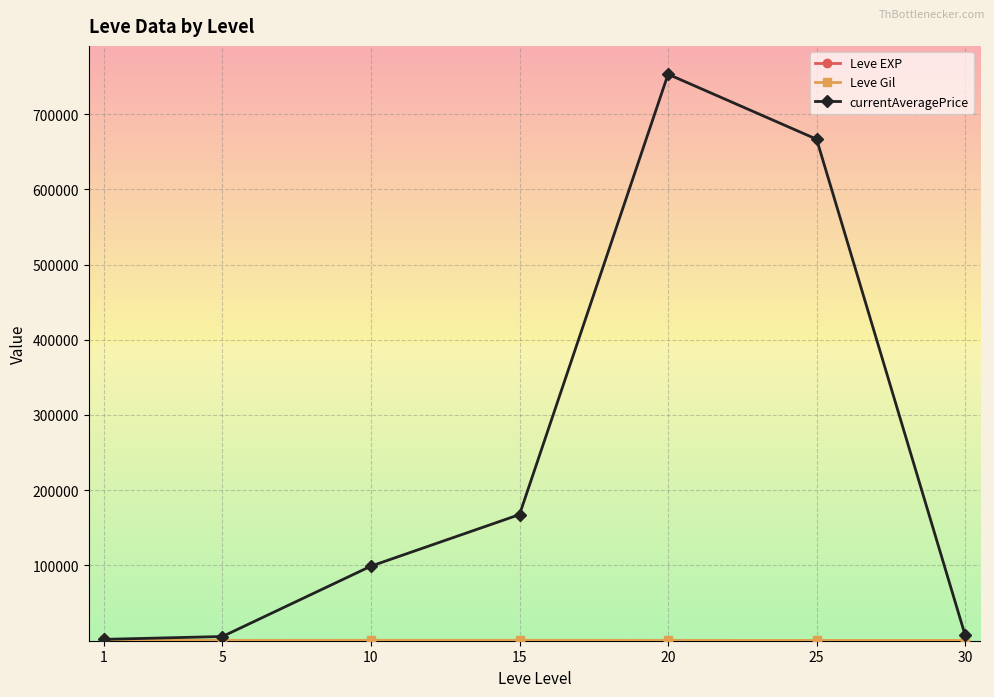

At which category is the sum across all series the highest?

20